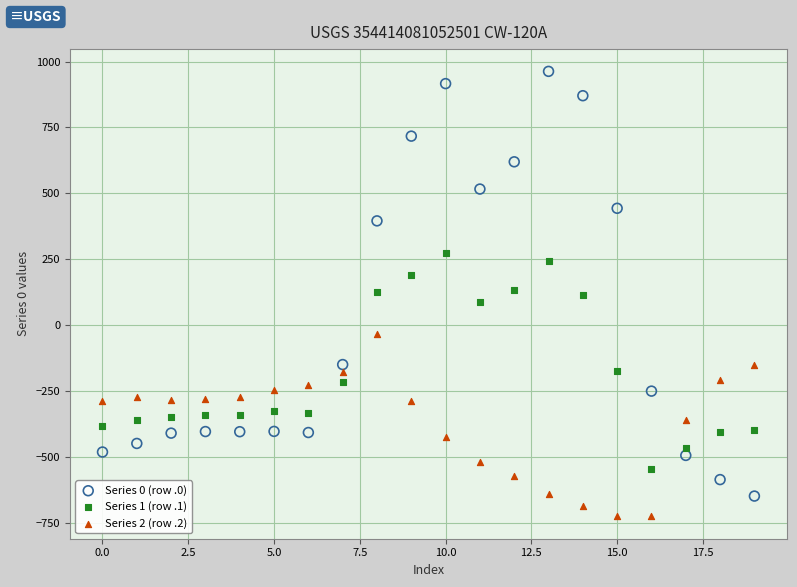

Which series reaches the minimum Y coordinate?

Series 2 (row .2)